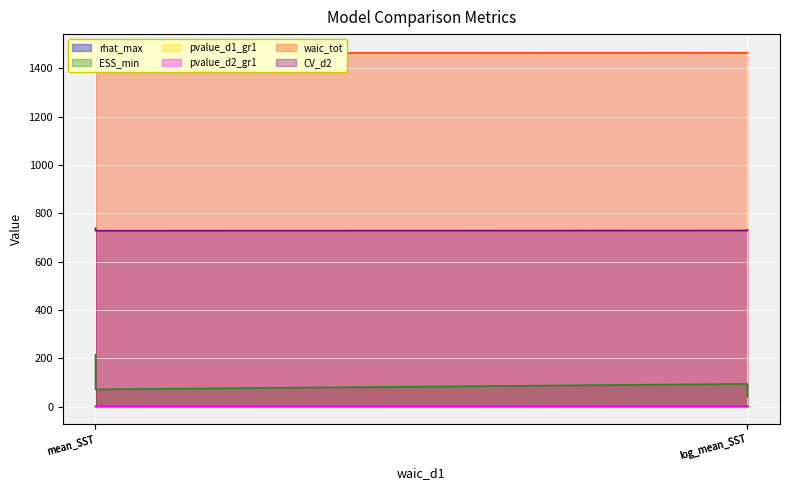

True or false: CV_d2 and pvalue_d2_gr1 intersect in this chart.

False